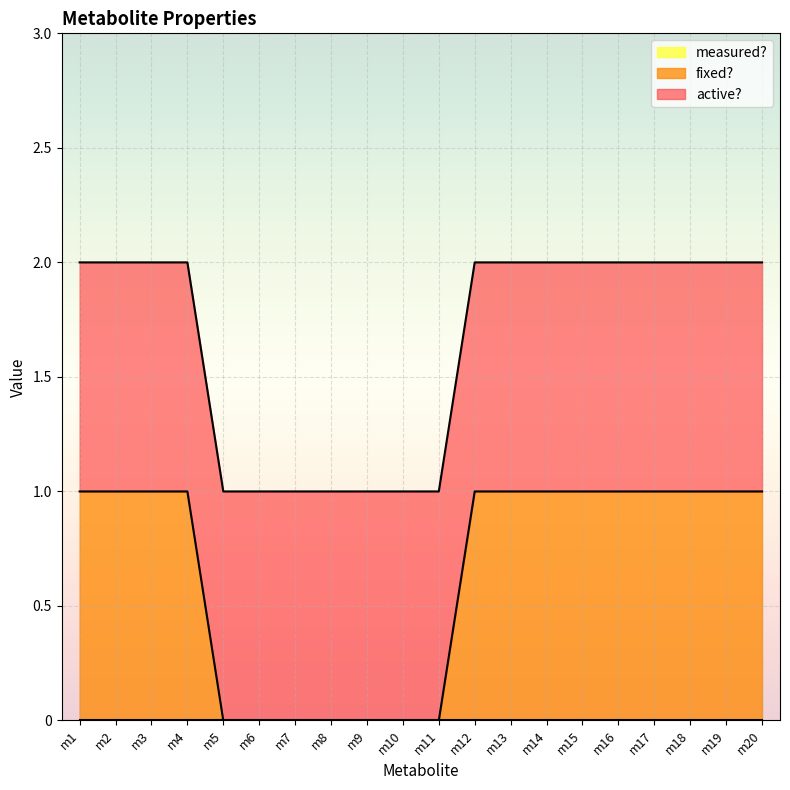

How many lines are shown in the chart?

3